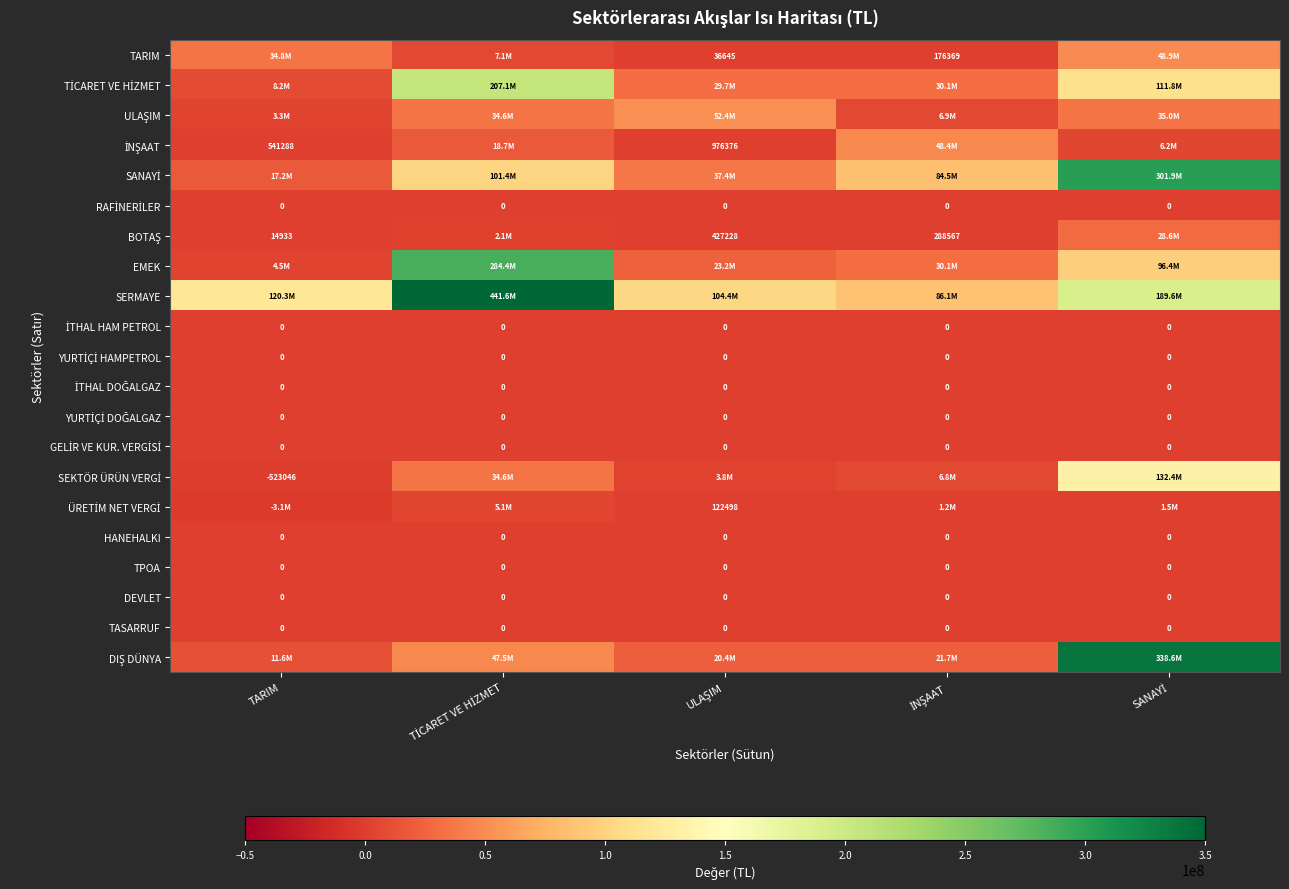

What is the difference between the maximum and minimum values in the EMEK series?

279884719.2